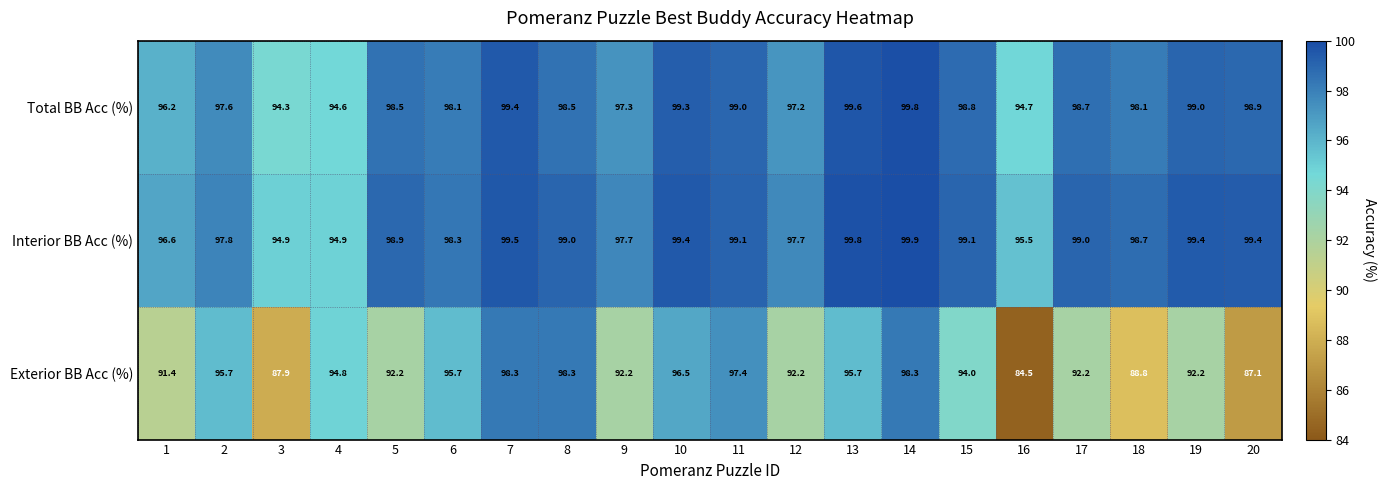

How many data points does each series have?

20